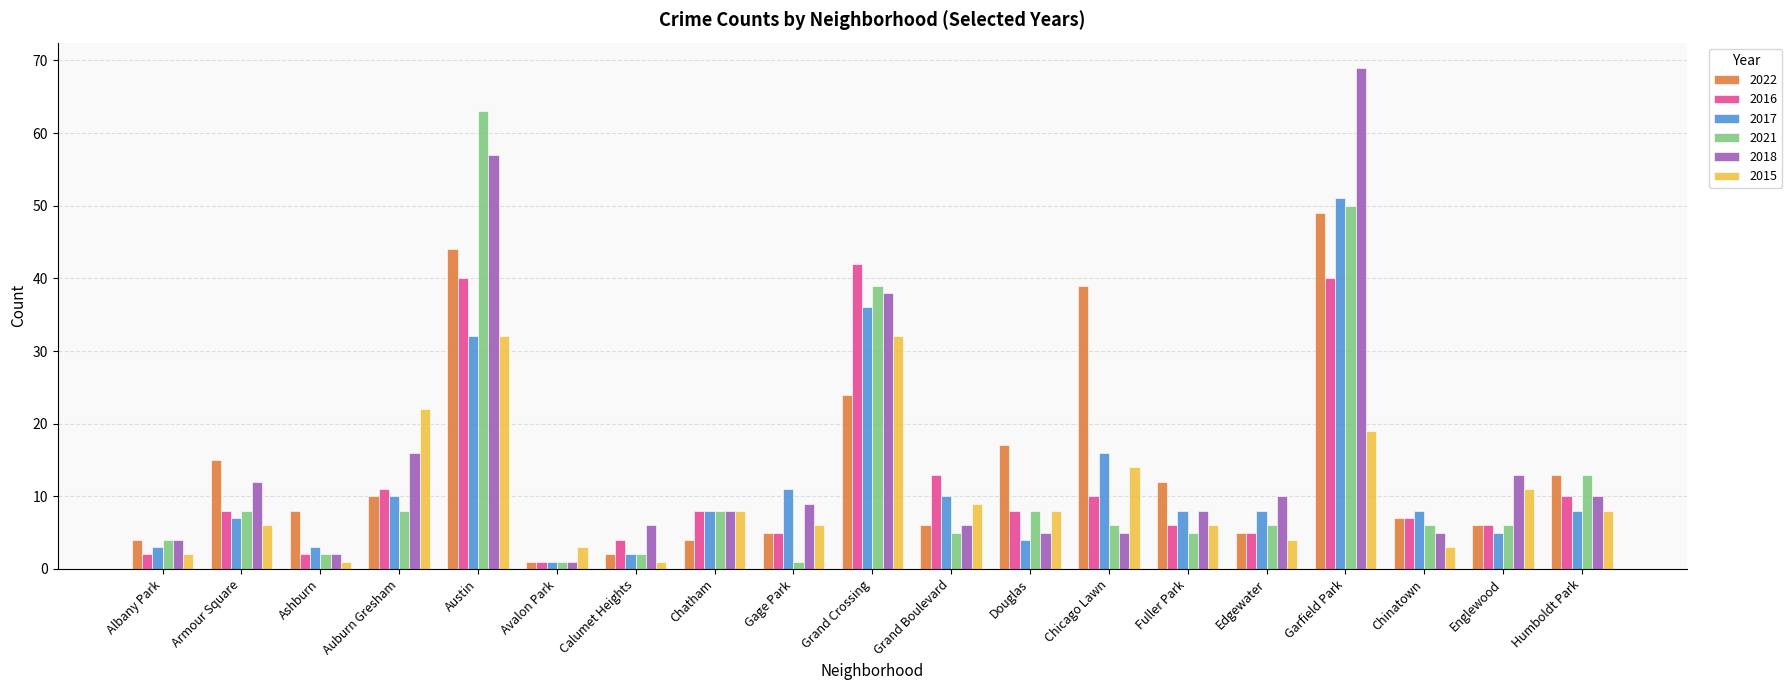

Which series has the largest total across all categories?

2018